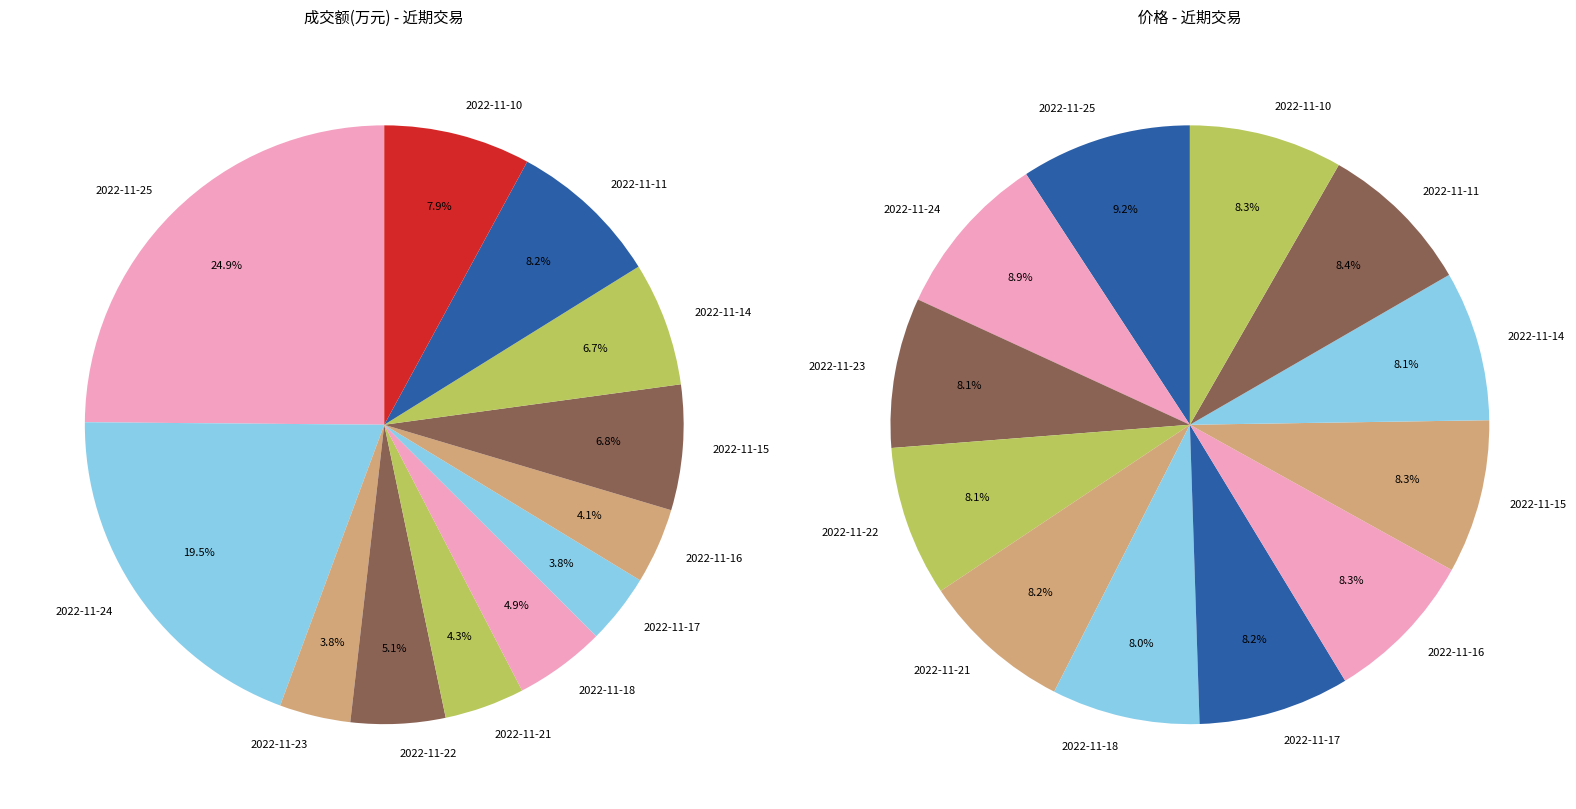

Which category has the smallest portion of the pie?

2022-11-17